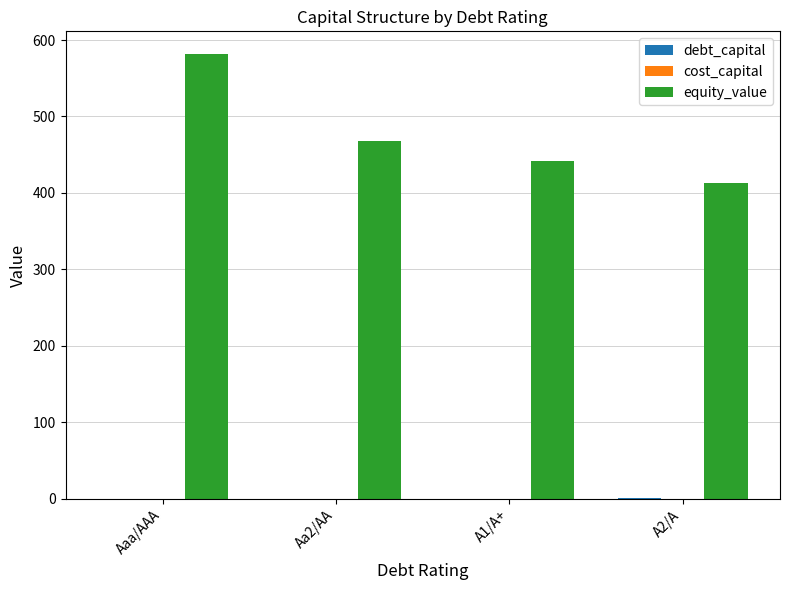

Which series changed the most between Aa2/AA and A2/A?

equity_value